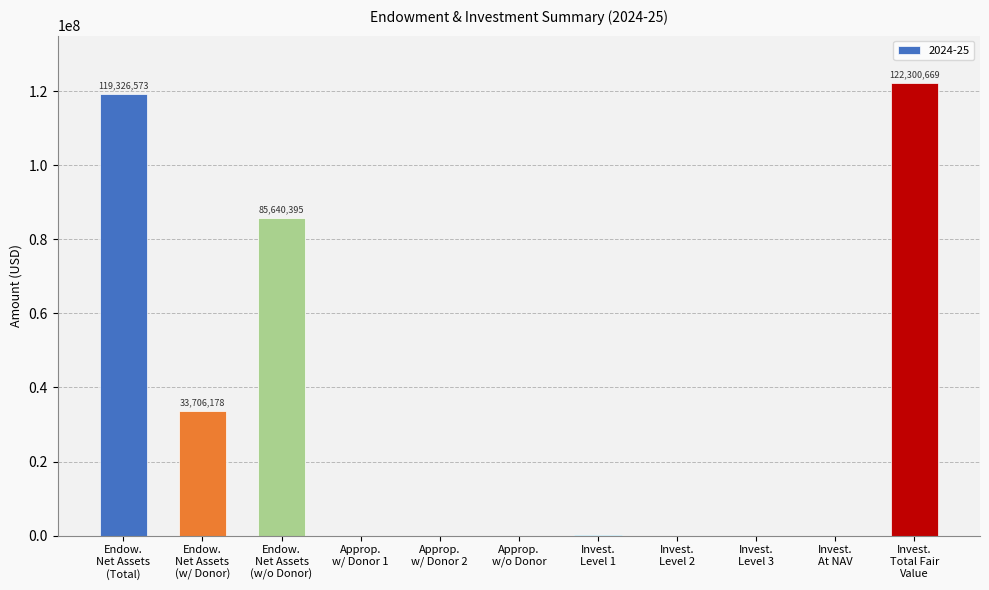

What is the sum of all values?

361104054